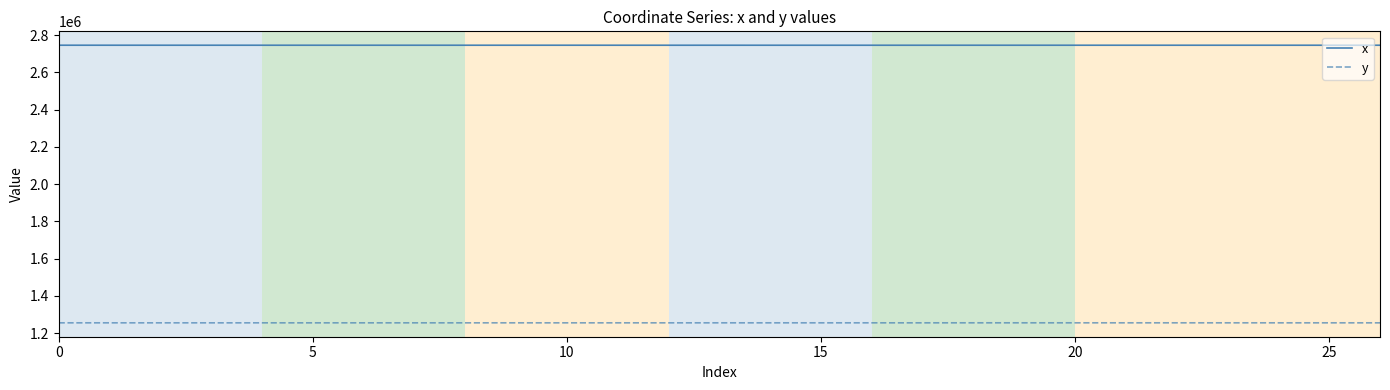

Is this an area chart (filled region under the line)?

No